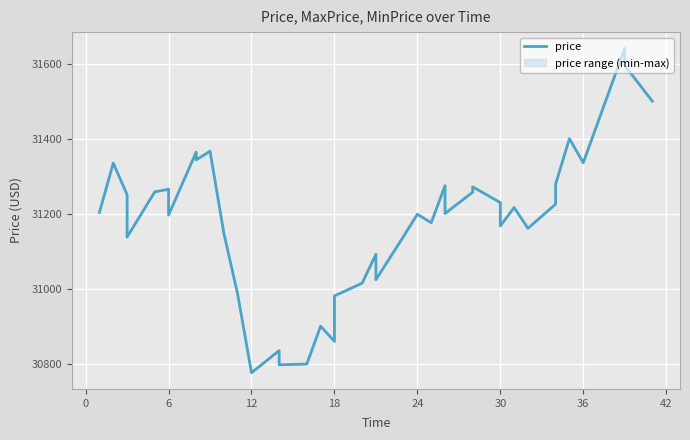

What is the value of the 39th point from the left?

31596.2